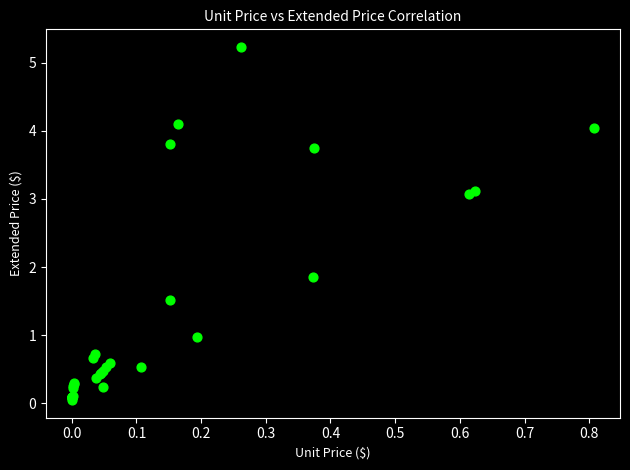

What Y value in the scatter plot is closest to 2?

1.9